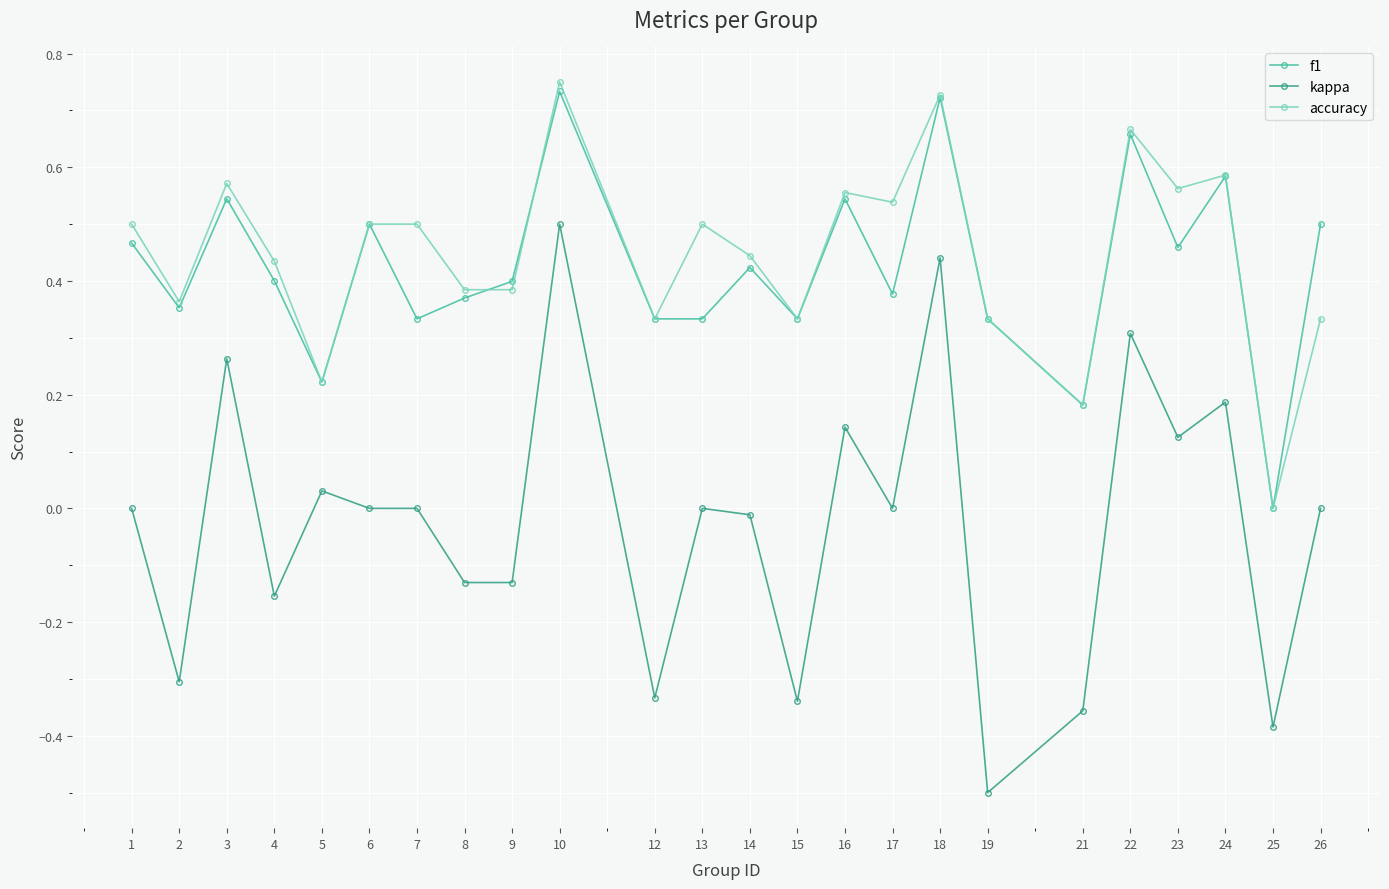

At which category does kappa reach its first local peak?

3